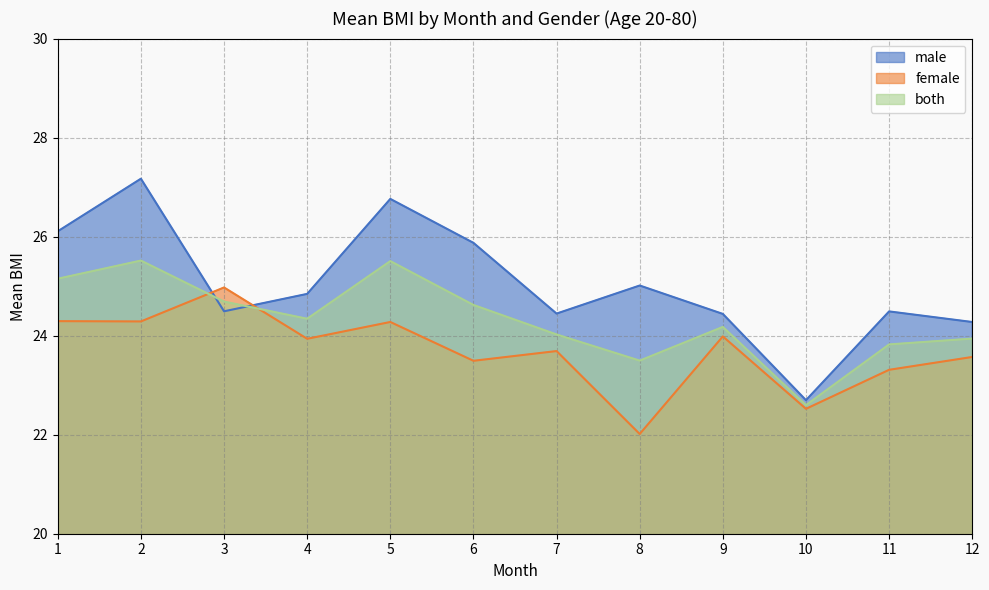

What is the value of the male point at the 10th from the left?

22.7